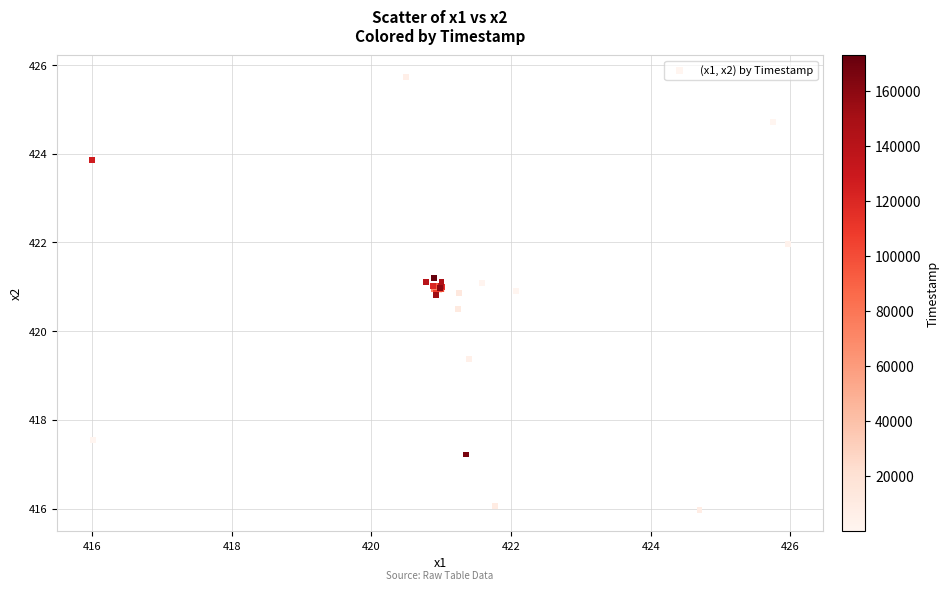

What Y value in the scatter plot is closest to 420?

420.5